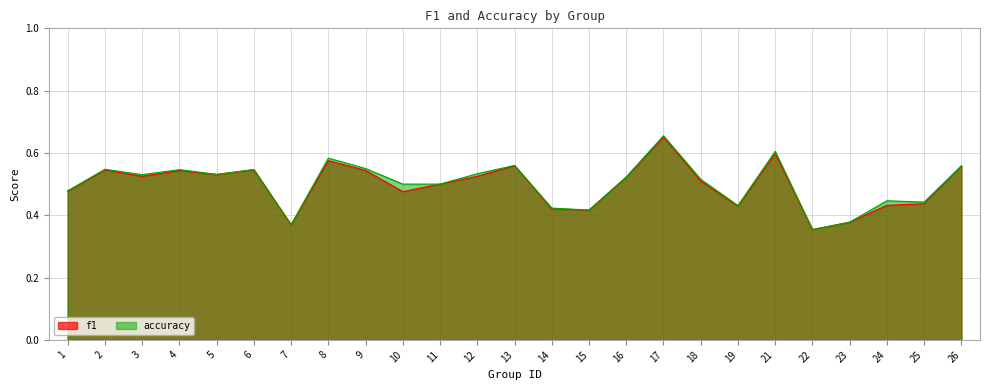

How many lines are shown in the chart?

2